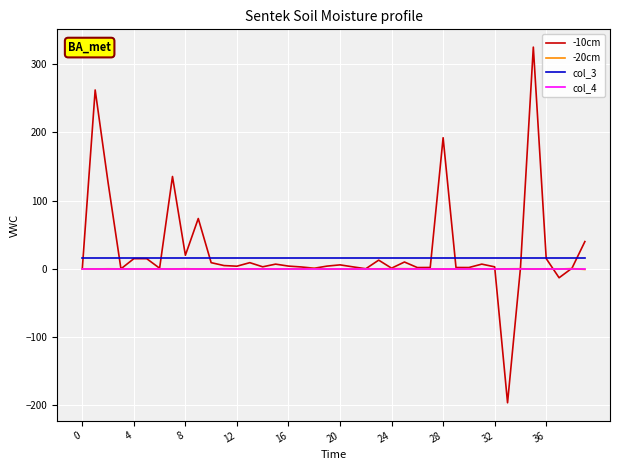

What is the greatest value displayed?

325.0